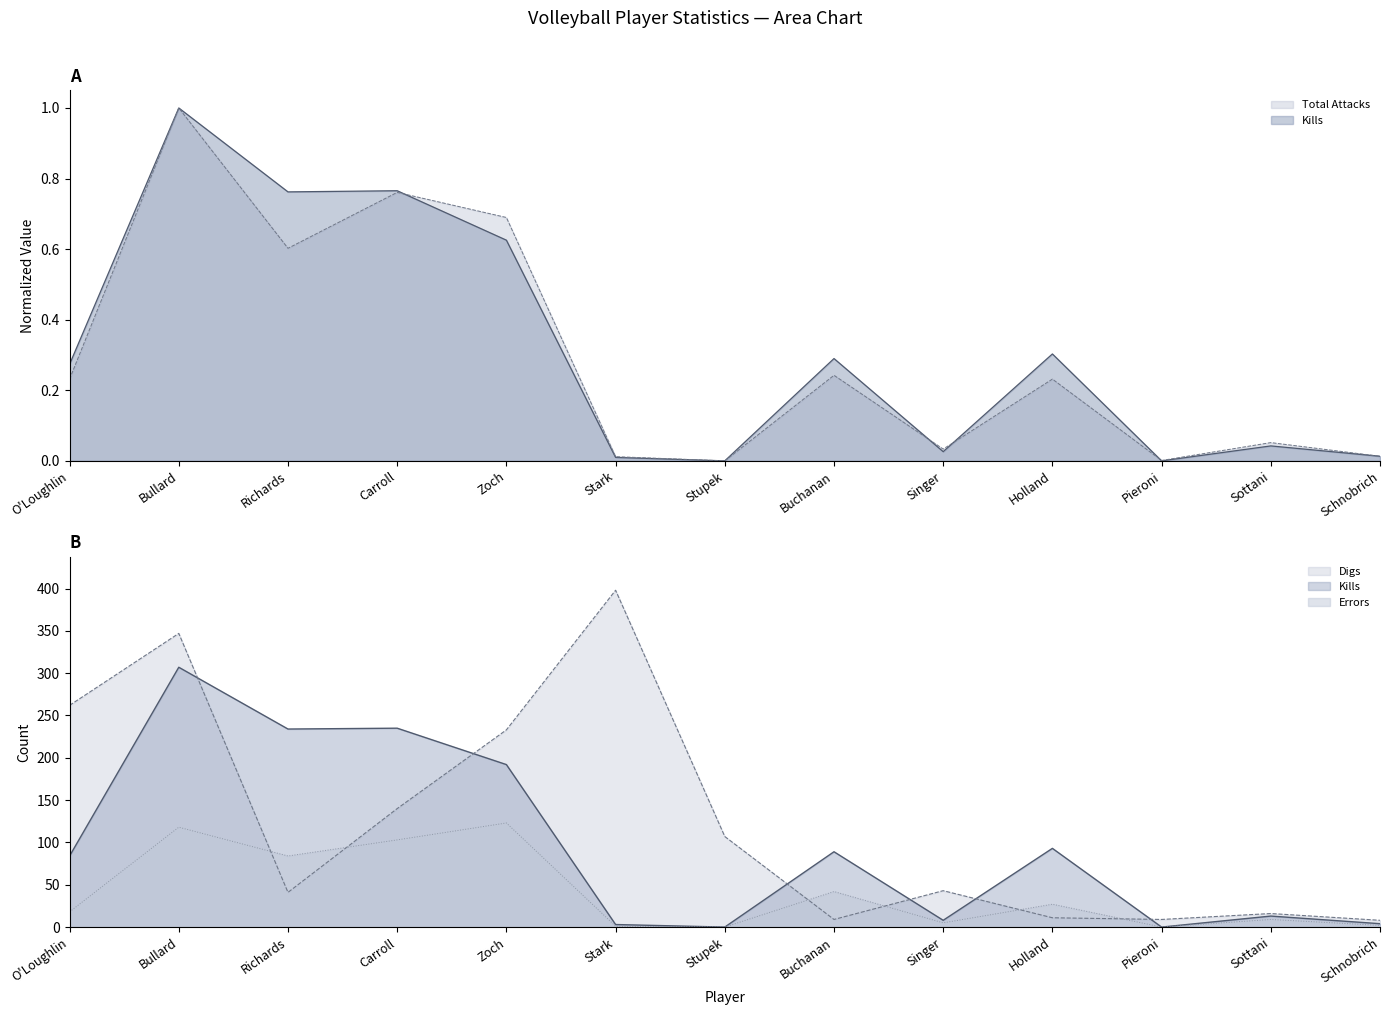

Reading left to right, extract all data points from this chart.

Total Attacks: 0.2	1.0	0.6	0.8	0.7	0.0	0.0	0.2	0.0	0.2	0.0	0.1	0.0
Kills: 0.3	1.0	0.8	0.8	0.6	0.0	0.0	0.3	0.0	0.3	0.0	0.0	0.0
Errors: 18.0	118.0	84.0	103.0	123.0	1.0	0.0	42.0	5.0	27.0	0.0	9.0	2.0
Digs: 262.0	347.0	41.0	140.0	233.0	398.0	107.0	9.0	43.0	11.0	9.0	16.0	8.0